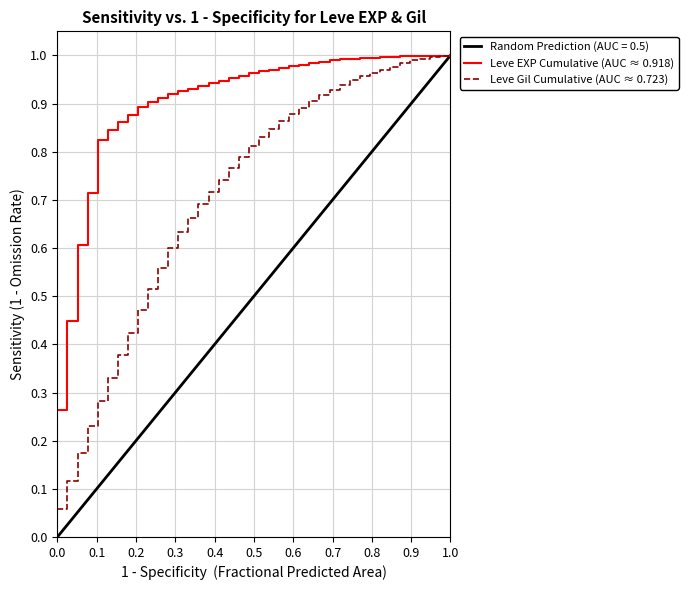

Does the chart have visible grid lines?

Yes